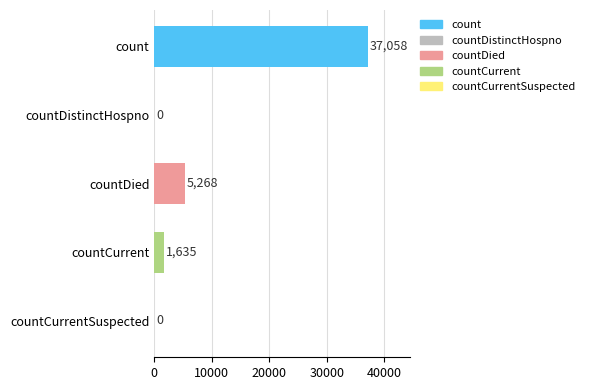

Read the value at count, to the nearest 50.

37050